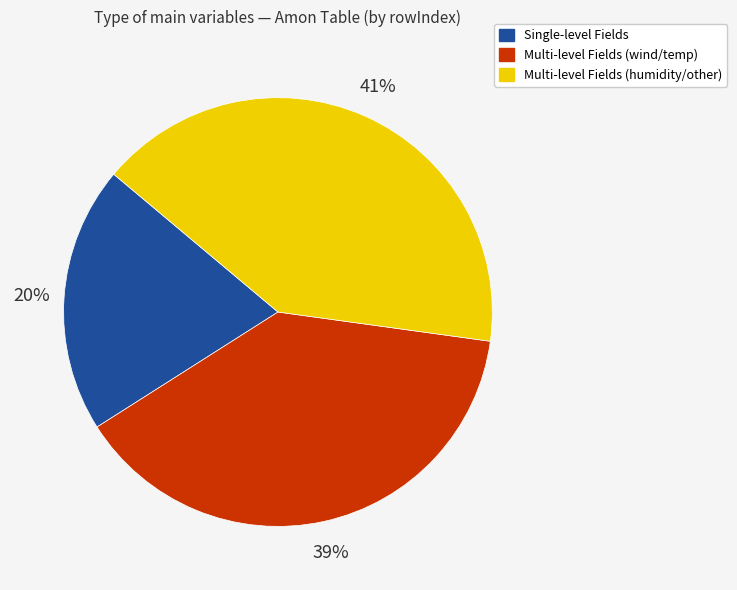

To the nearest percent, what is the average slice percentage?

33%